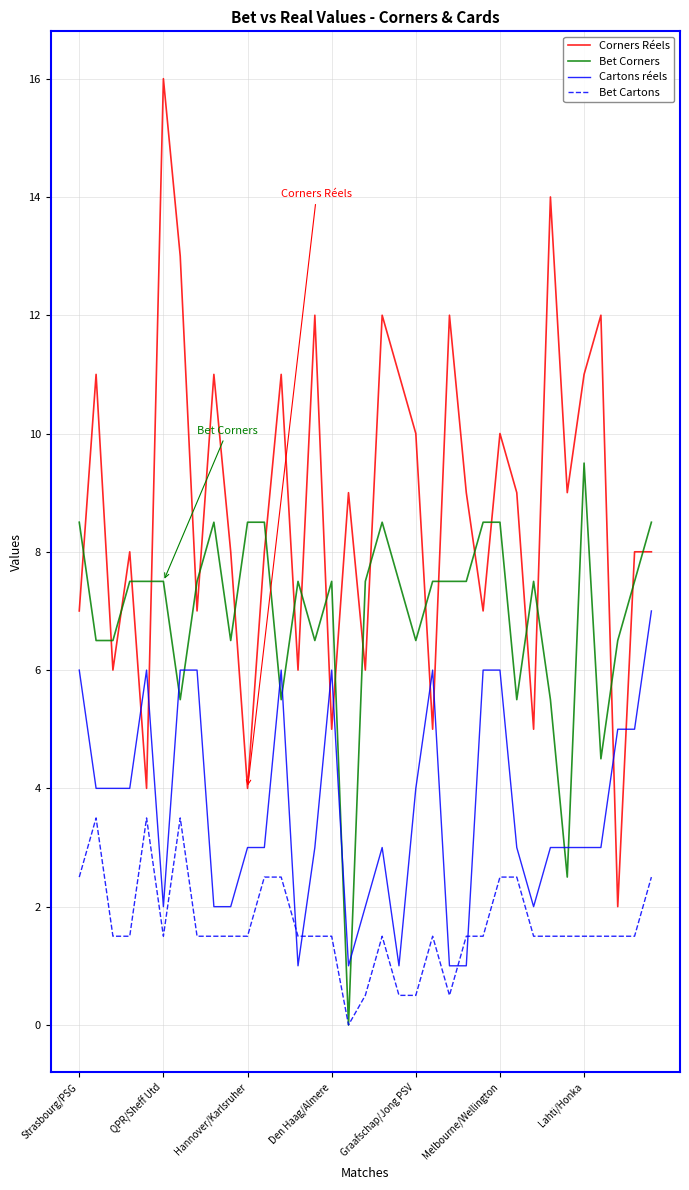

List the series in order of their overall mean, highest first.

Corners Réels, Bet Corners, Cartons réels, Bet Cartons